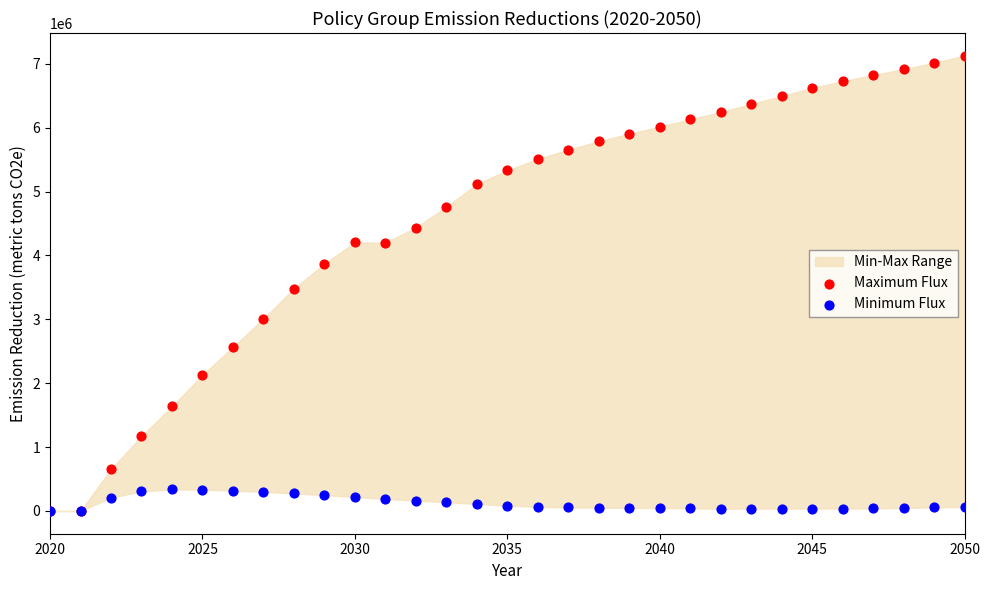

Across all series, what Y value is closest to 3562760?

3482050